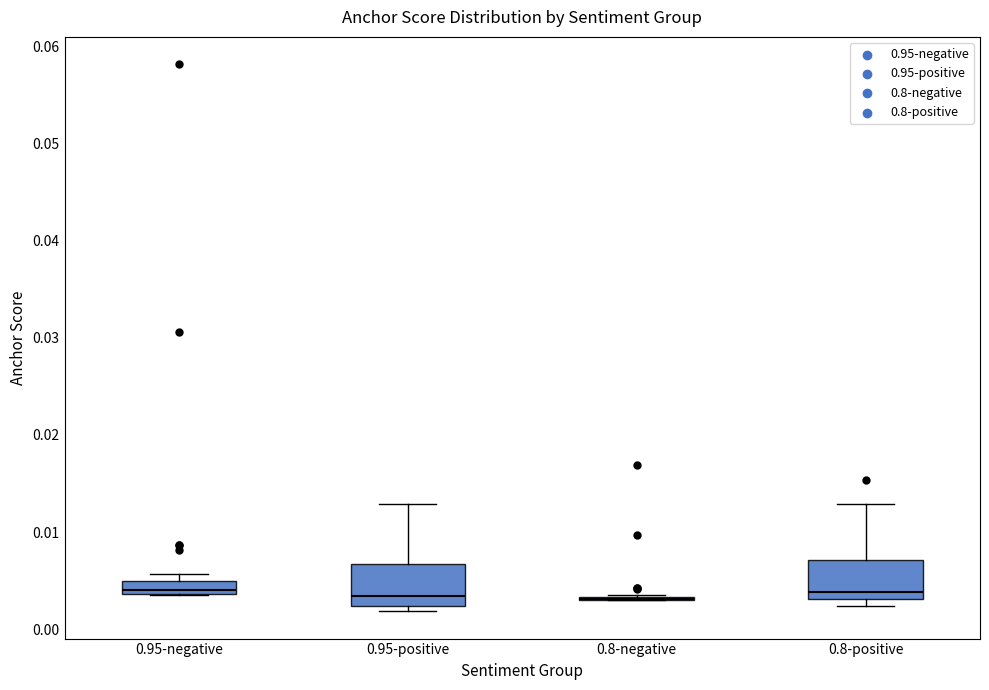

Where is the upper edge of the box for 0.95-negative on the y-axis? The values are not printed on the chart, so give them approximately, as read against the axis.

0.005